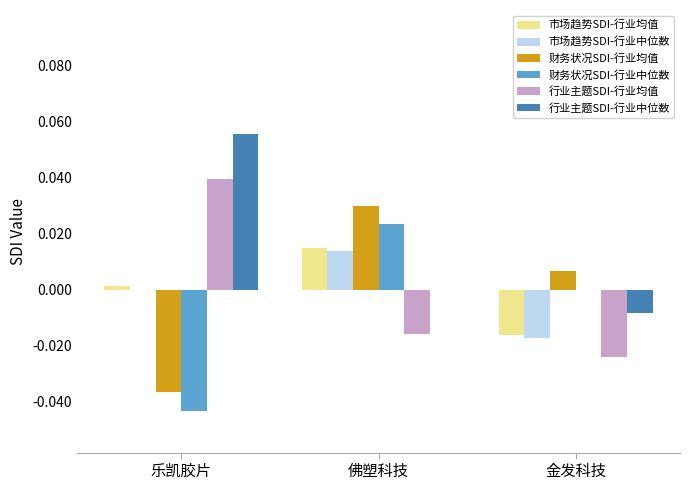

How many 财务状况SDI-行业中位数 values are between 0 and 1?

2